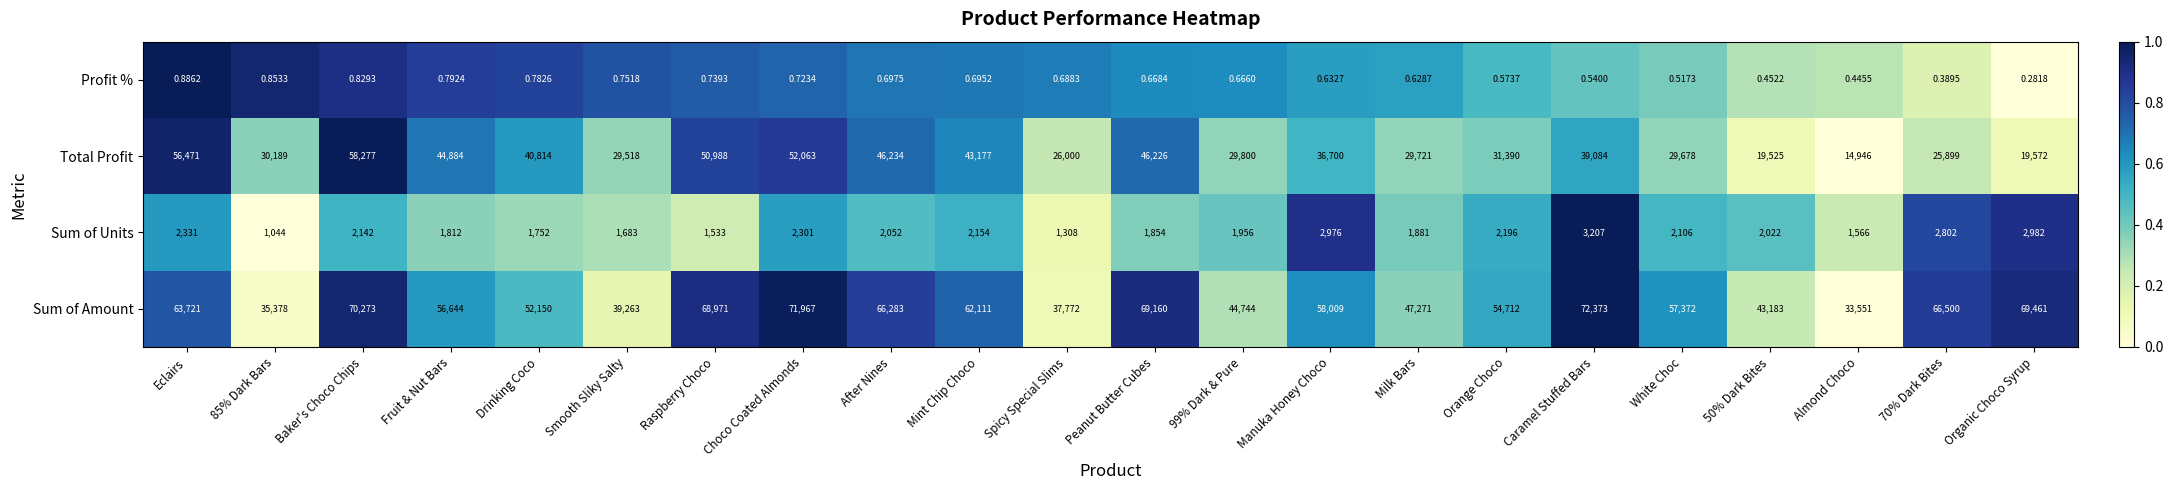

Rank the series at Spicy Special Slims from lowest to highest value.

Profit %, Sum of Units, Total Profit, Sum of Amount